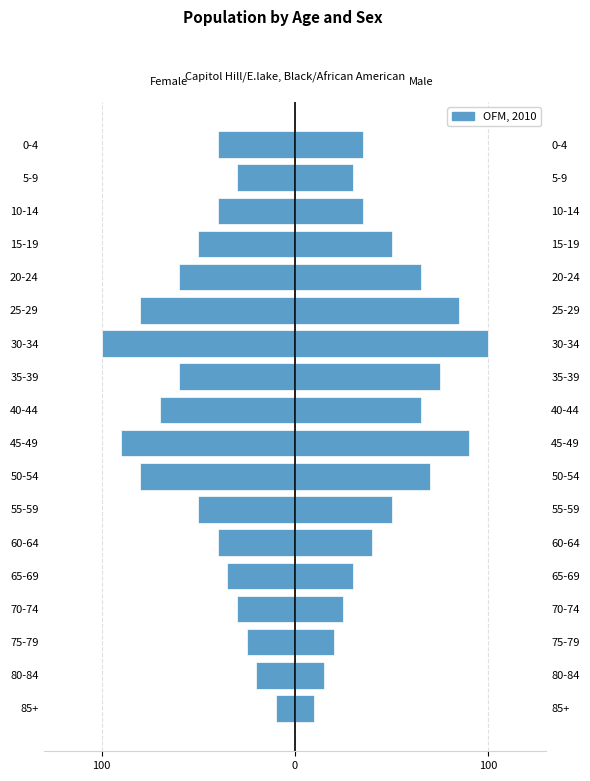

What is the difference between the second highest and second lowest values?

70